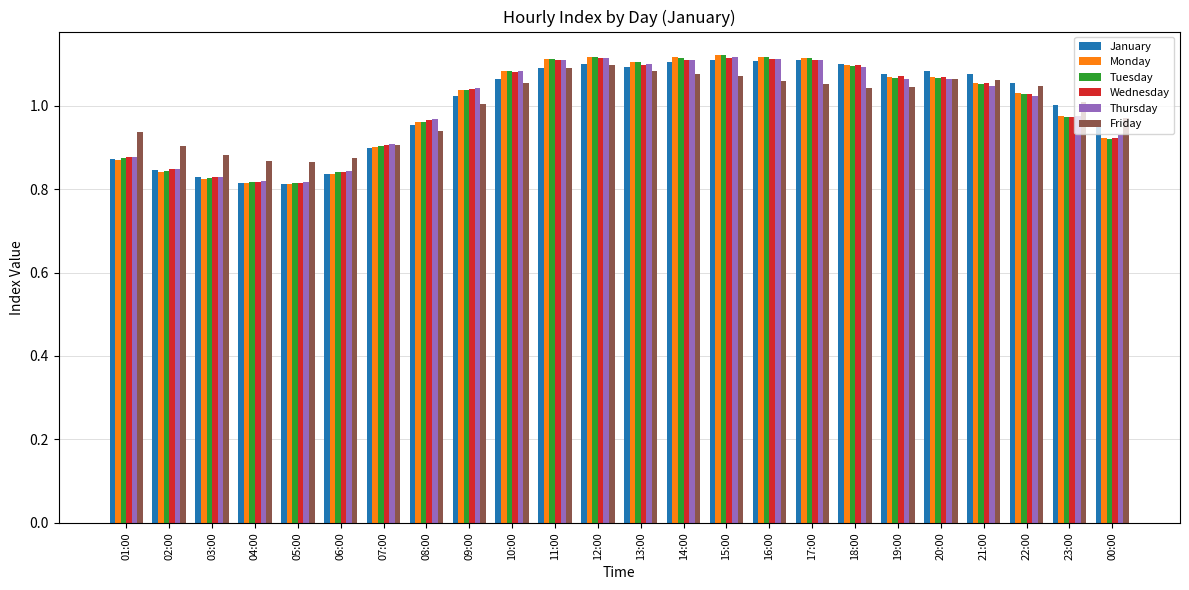

What are all the series names shown in the legend?

January, Monday, Tuesday, Wednesday, Thursday, Friday